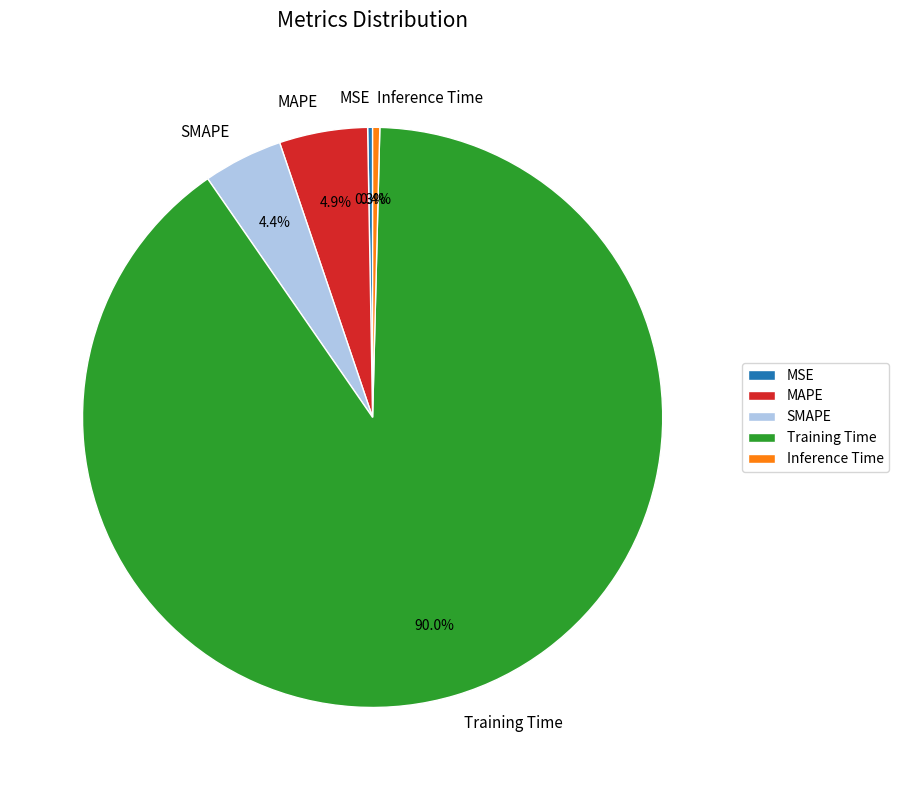

Does Inference Time account for over 50% of the chart?

No